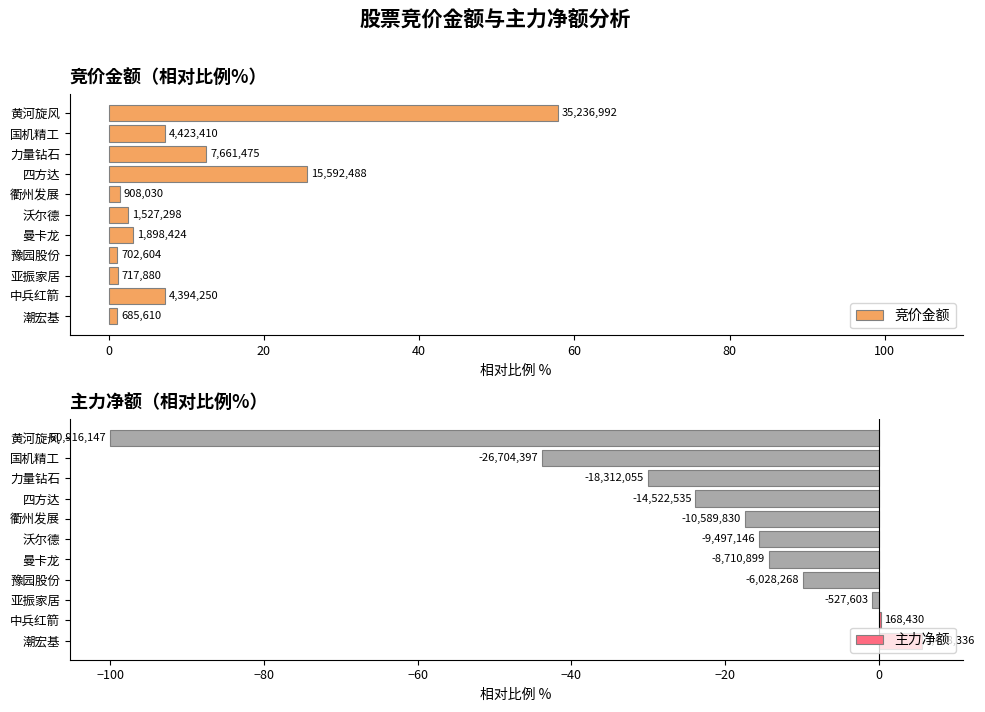

How many groups of bars are there?

11